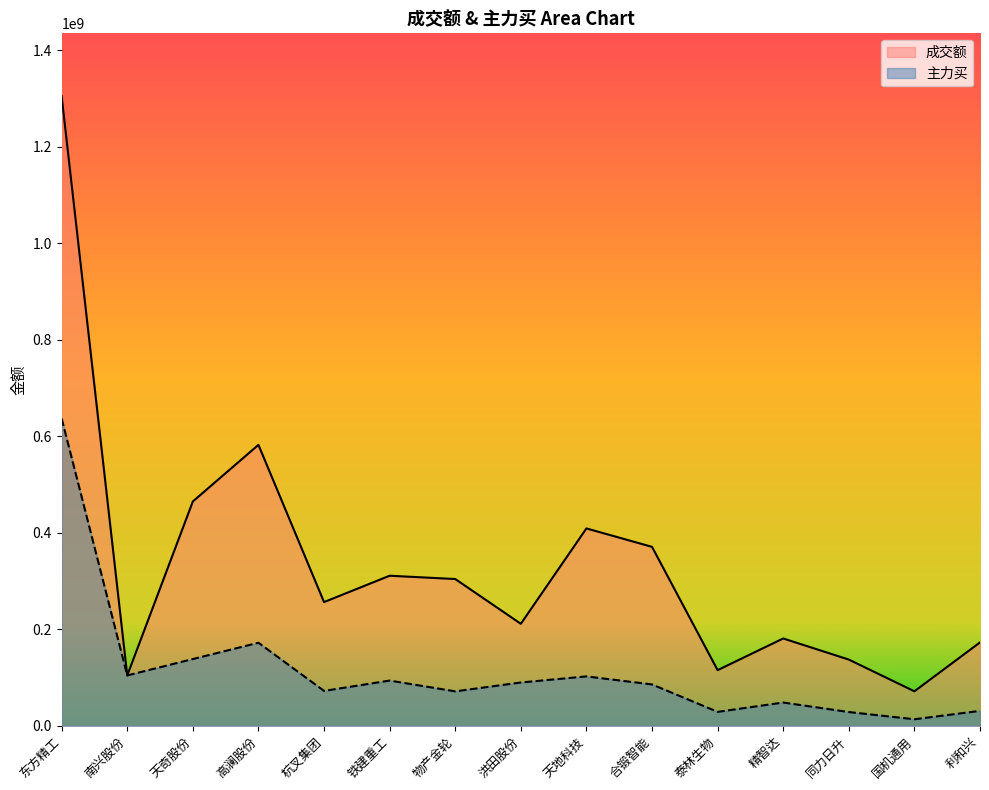

How many lines are shown in the chart?

2